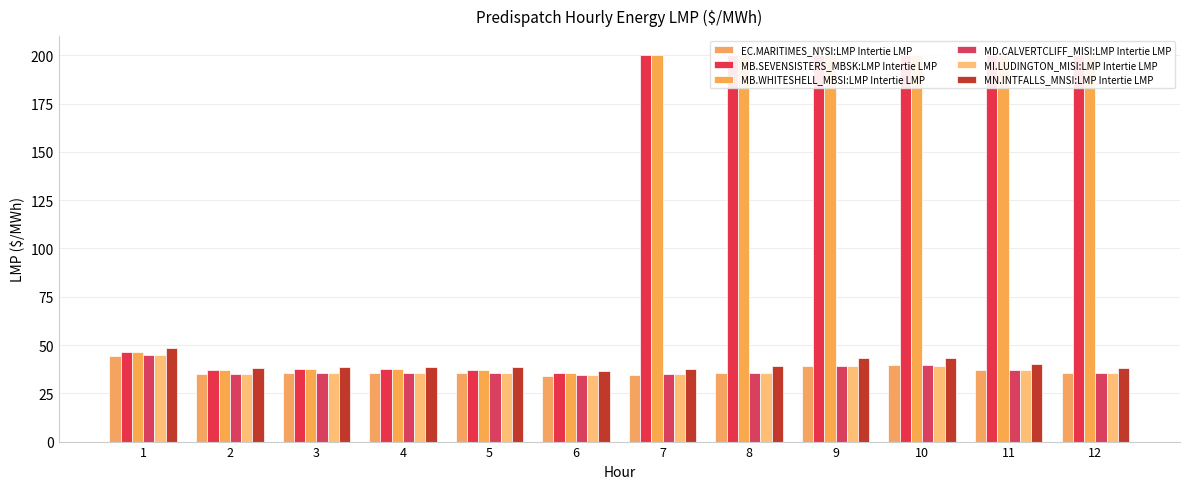

Are the bars horizontal?

No